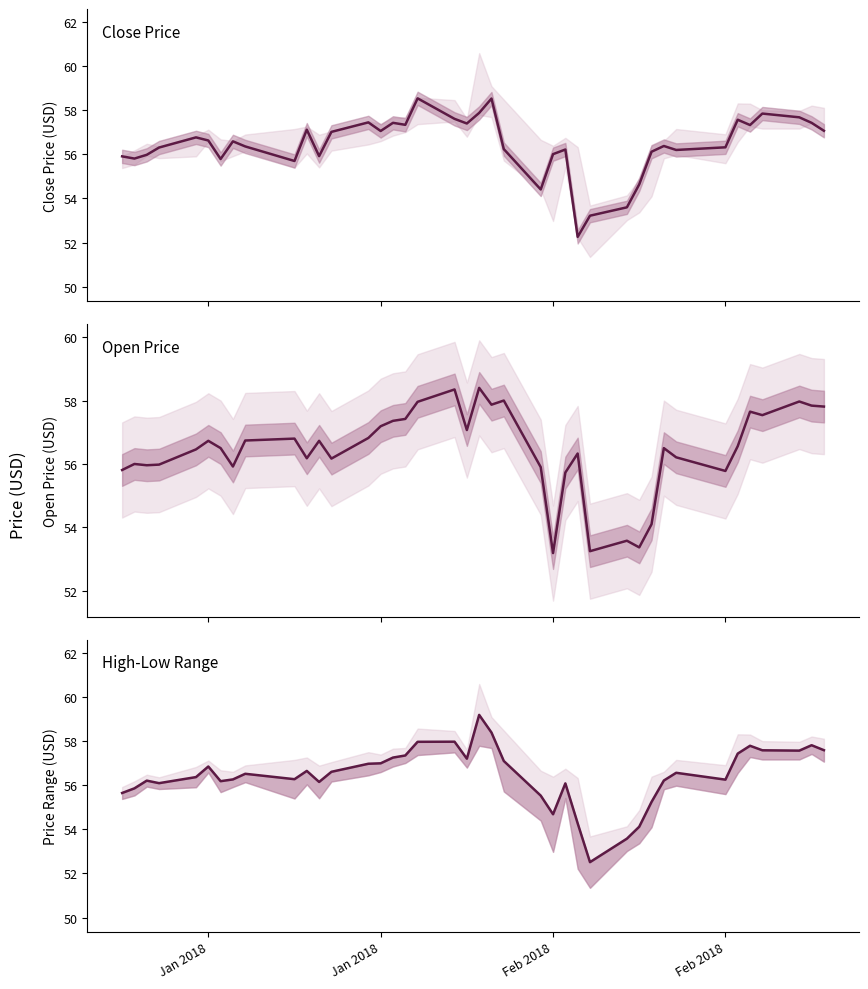

What is the minimum value for Mid (High+Low)/2?

52.5